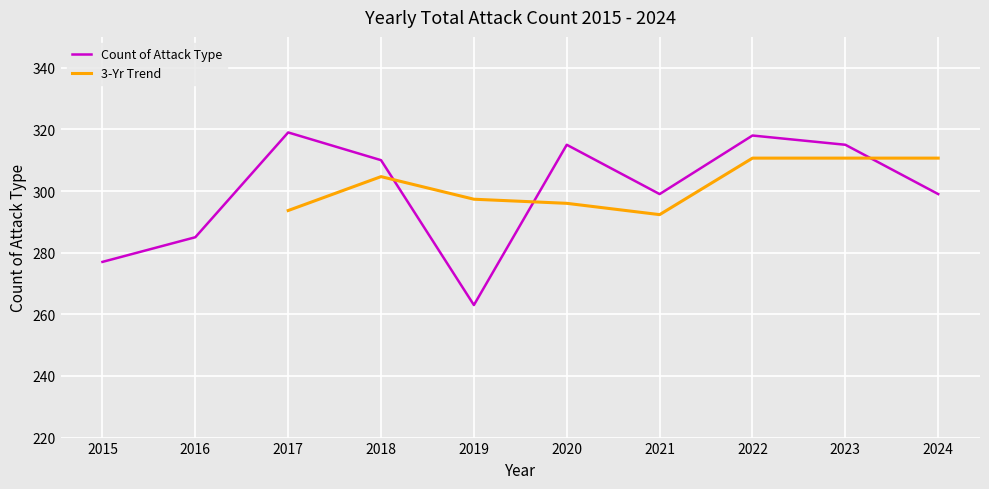

What is the lowest value of the Count of Attack Type series?

263